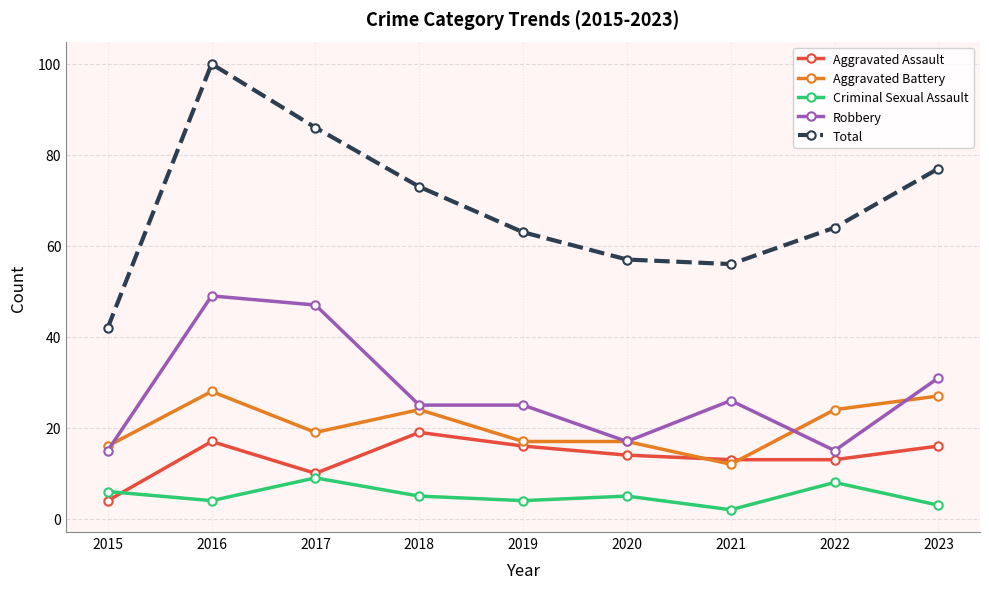

True or false: Total and Aggravated Battery intersect in this chart.

False